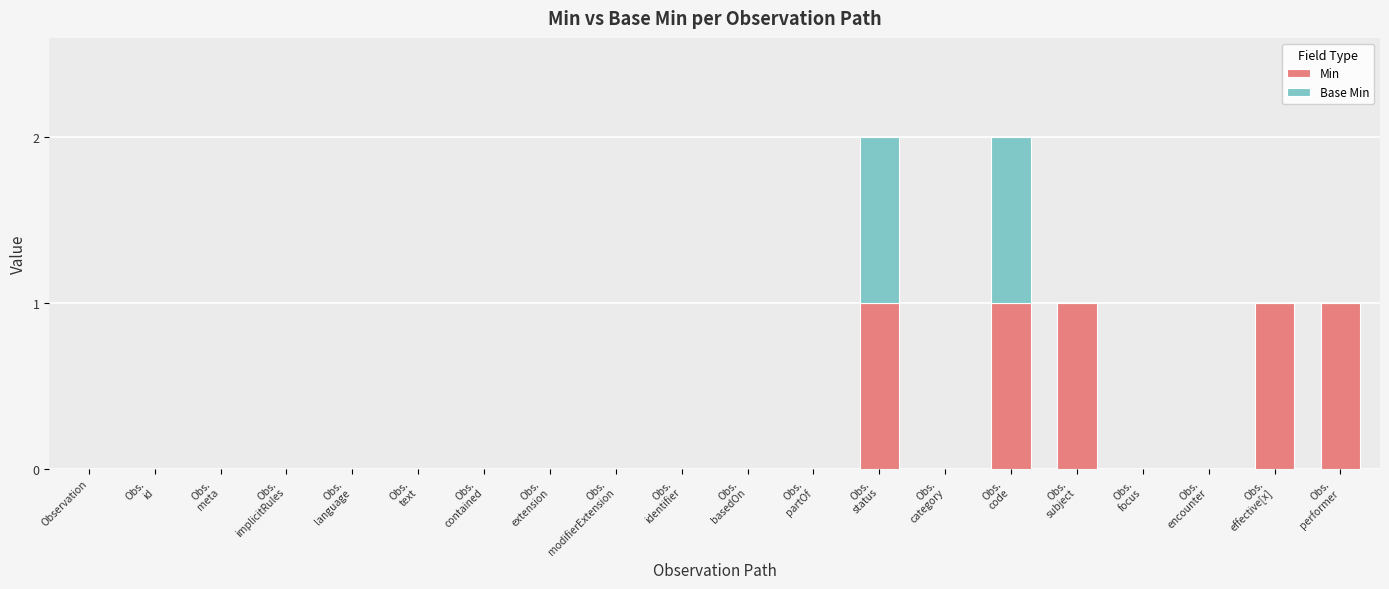

What is the sum of all Min values?

5